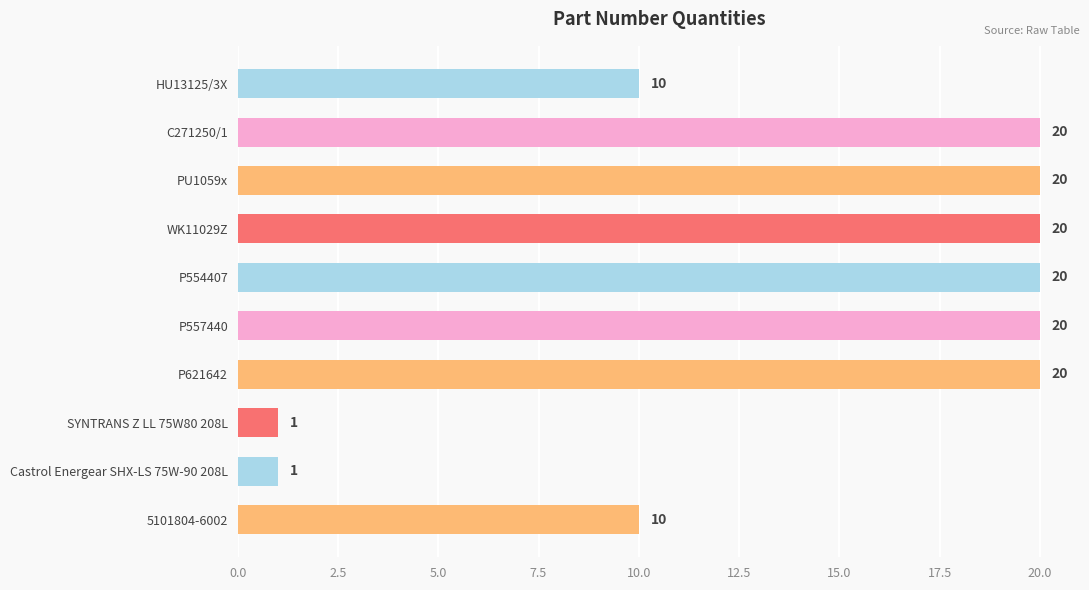

What is the label of the 2nd bar from the bottom?

Castrol Energear SHX-LS 75W-90 208L